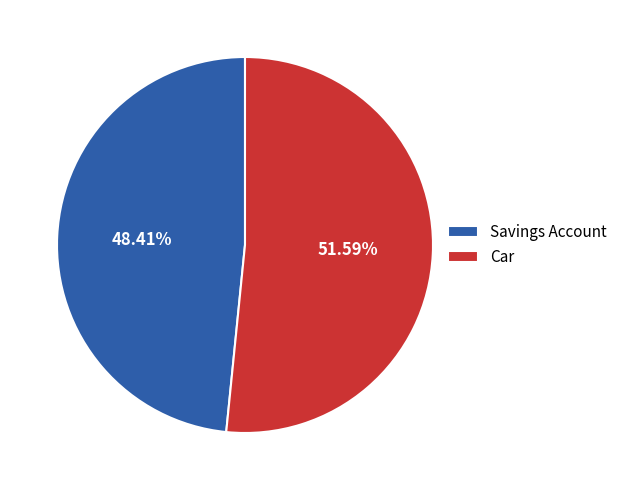

What is the total percentage of Savings Account and Car?

100.0%